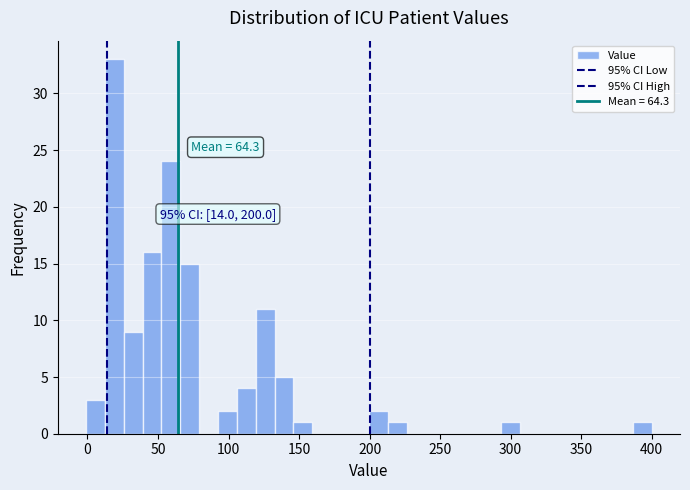

Read against the x-axis, roughly where is the centre of the tallest bar?

20